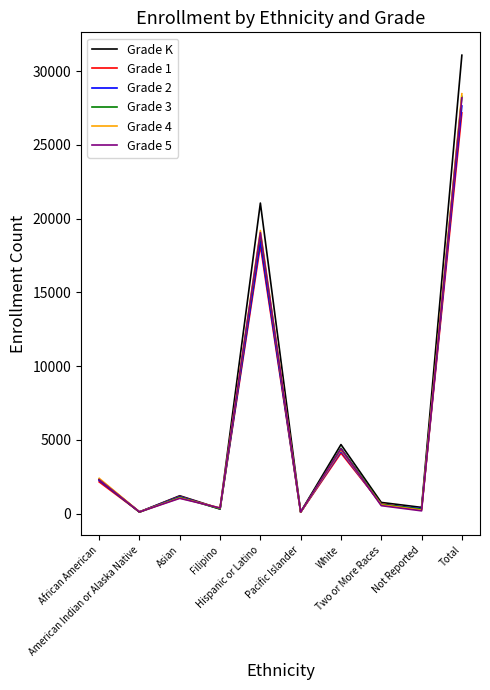

Which series has the largest range (max minus min)?

Grade K